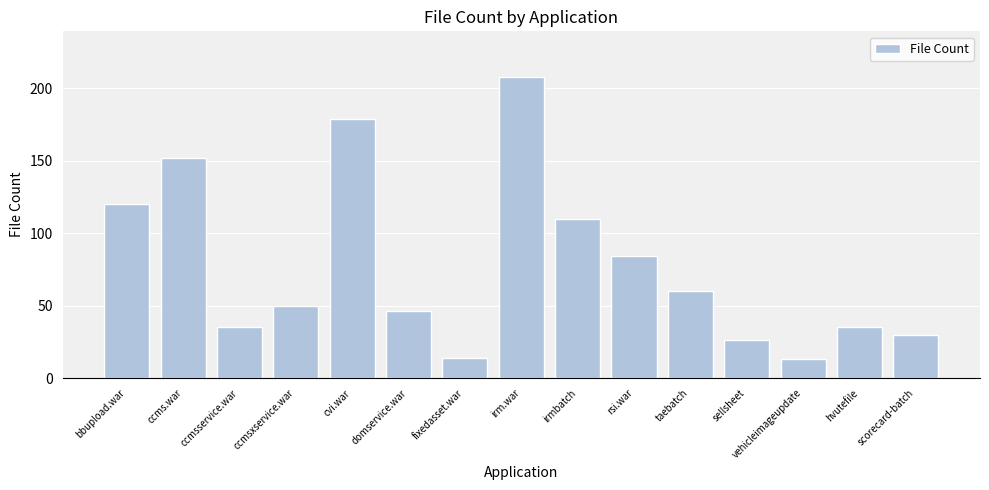

Reading right to left, extract all data points from this chart.

30	35	13	26	60	84	110	208	14	46	179	50	35	152	120